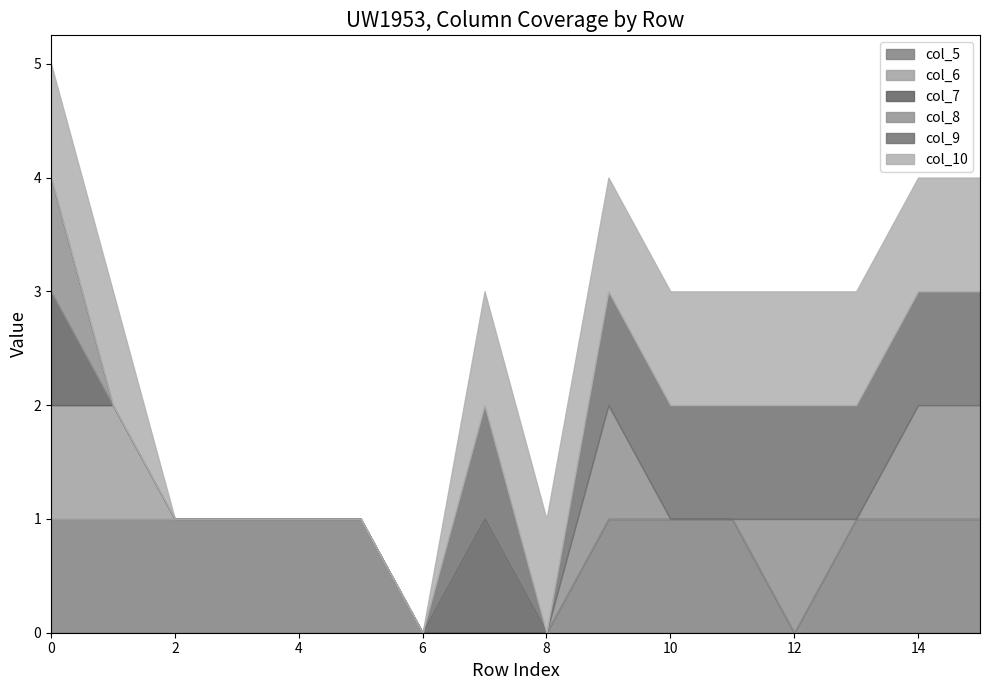

What is the difference between the col_5 values at 1 and 6?

1